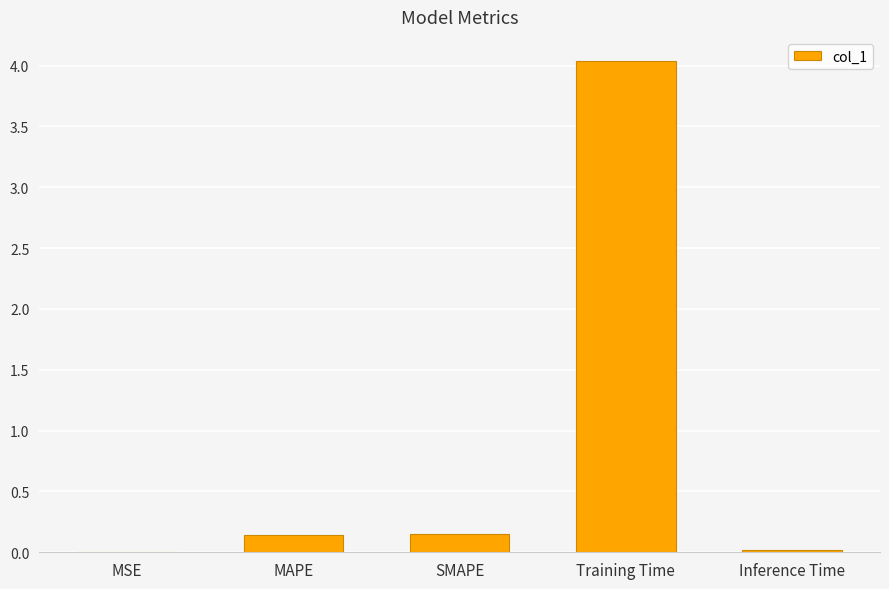

The chart shows a value of 4.0 at Training Time. True or false?

True